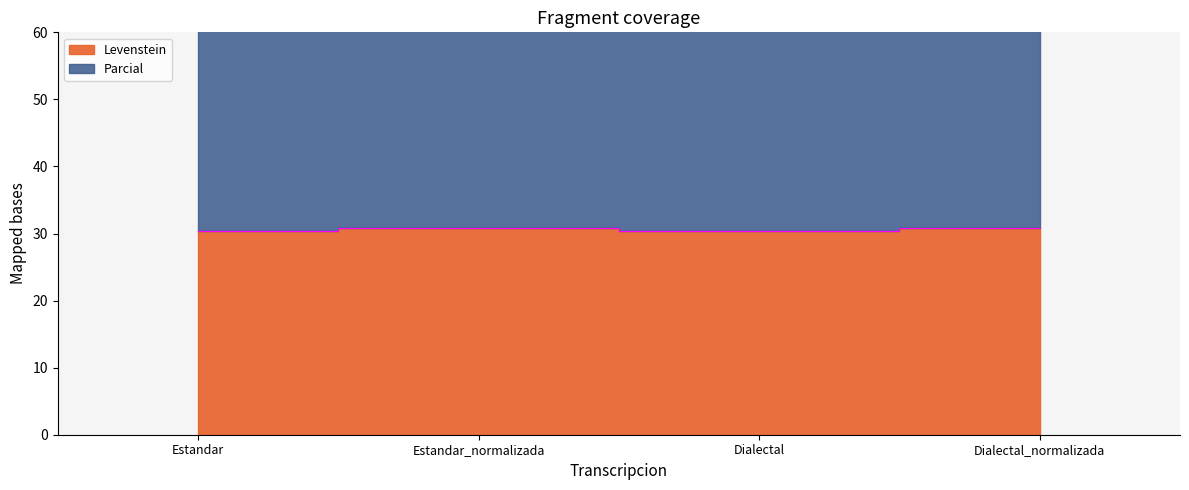

True or false: Parcial and Levenstein intersect in this chart.

False